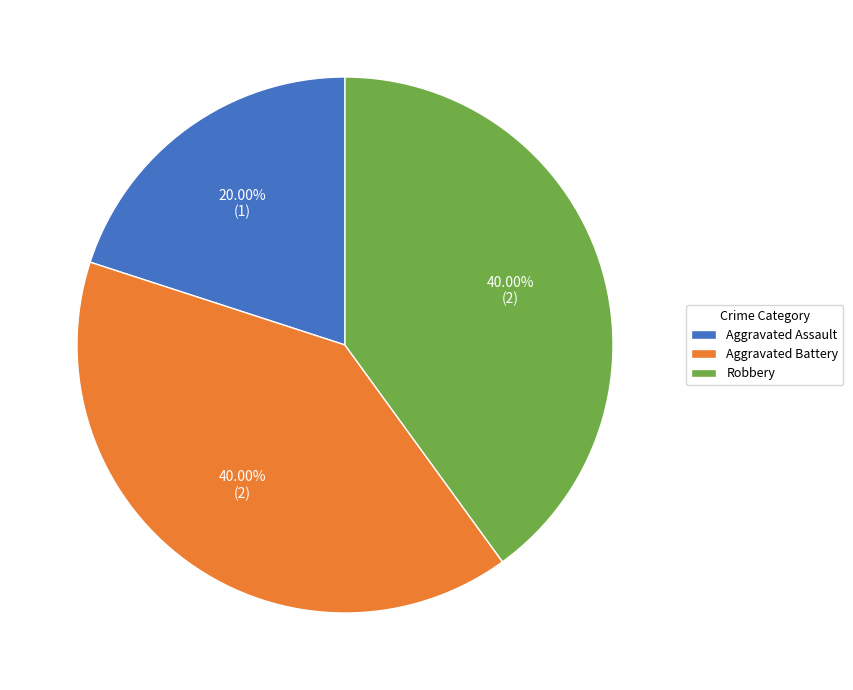

To the nearest percent, what is the average slice percentage?

33%